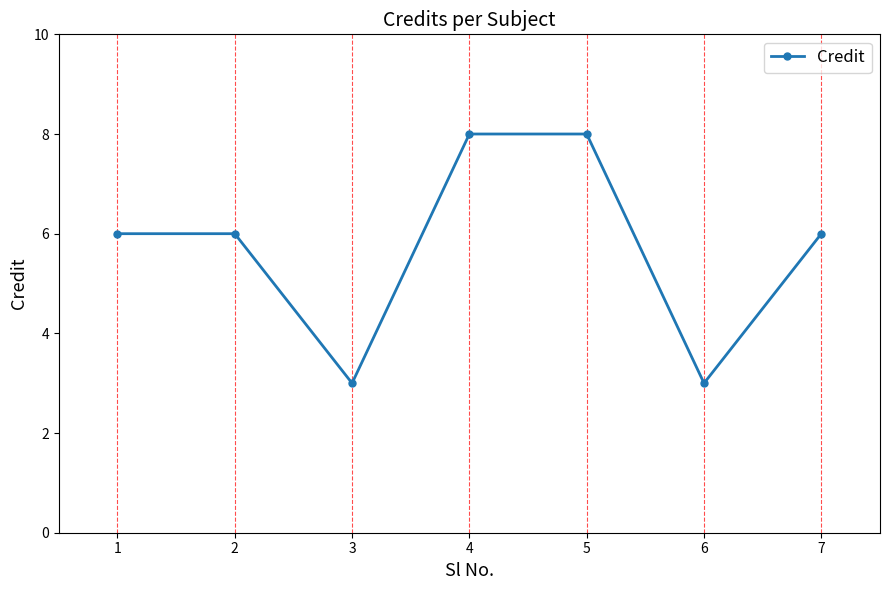

What is the difference between the second highest and minimum values?

5